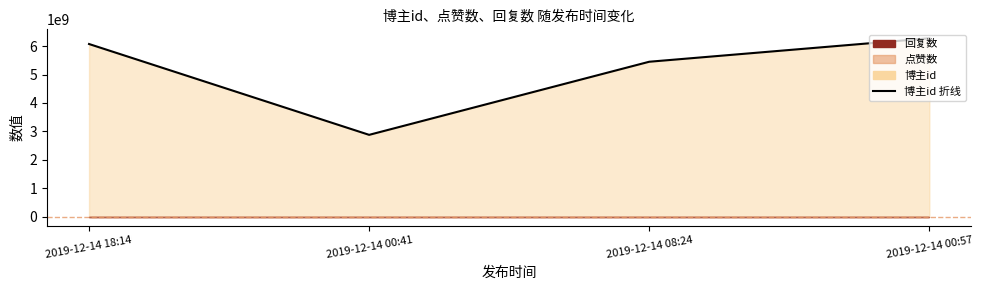

Is it true that the value at 2019-12-14 00:57 is 10951027622?

False